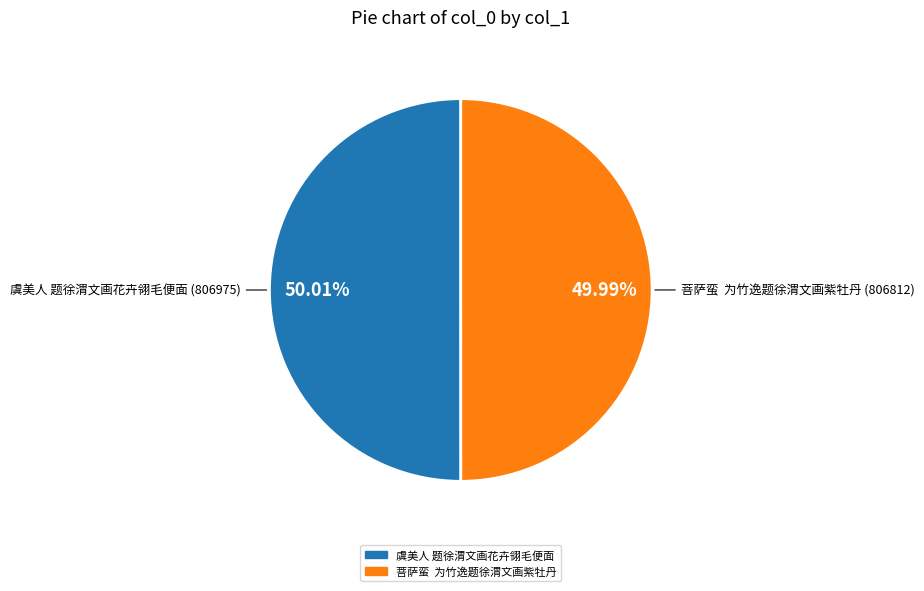

To the nearest percent, what is the average slice percentage?

50%